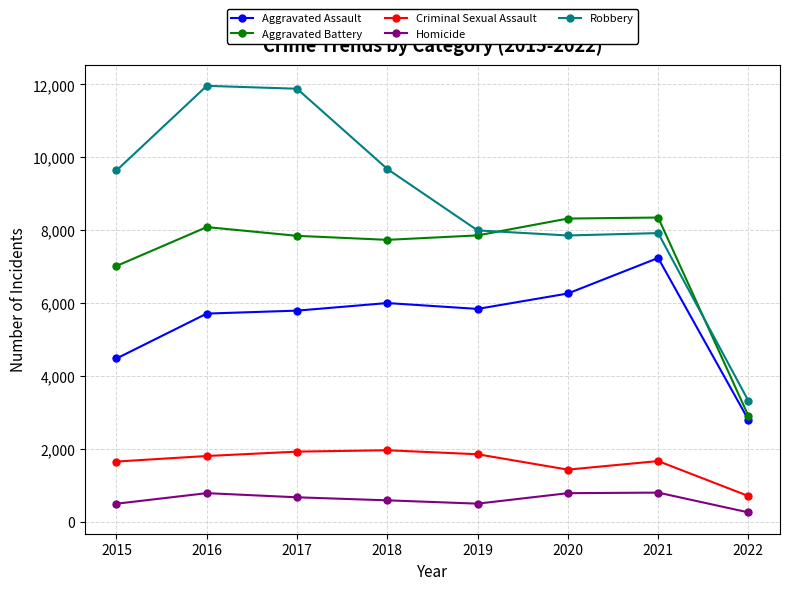

What are all the series names shown in the legend?

Aggravated Assault, Aggravated Battery, Criminal Sexual Assault, Homicide, Robbery